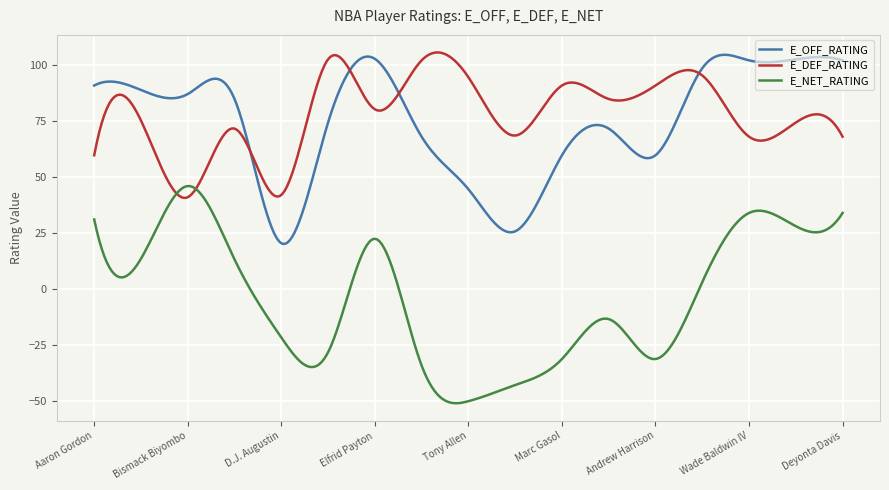

What is the minimum value shown in the chart?

-50.8